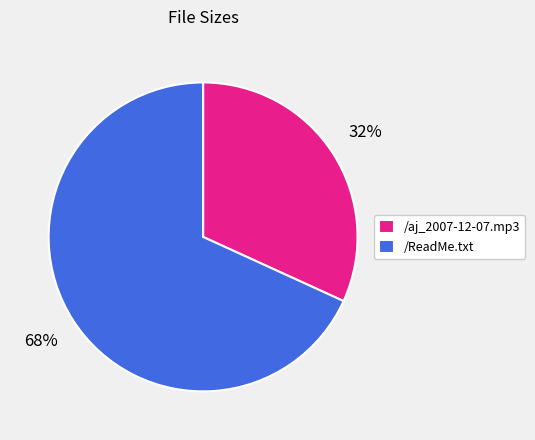

To the nearest percent, what is the average slice percentage?

50%